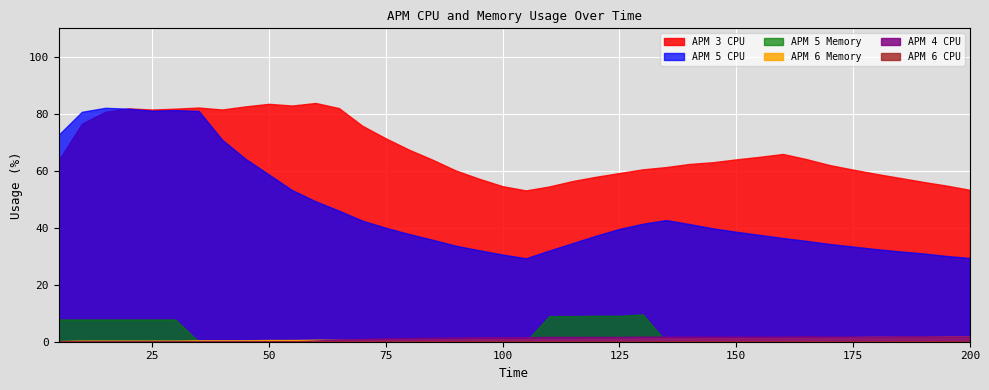

Reading left to right, extract all data points from this chart.

APM 5 CPU: 72.6	80.7	82.1	81.8	81.1	81.3	81.0	70.9	64.2	58.7	53.2	49.3	46.0	42.5	40.0	37.8	35.8	33.7	32.1	30.6	29.3	32.0	34.6	37.2	39.6	41.4	42.7	41.3	39.8	38.6	37.5	36.4	35.4	34.3	33.4	32.5	31.7	31.0	30.1	29.4
APM 3 CPU: 63.6	76.5	80.7	81.9	81.5	81.8	82.2	81.5	82.6	83.5	82.9	83.8	82.0	75.8	71.4	67.4	63.9	60.1	57.2	54.6	53.1	54.5	56.4	57.9	59.2	60.5	61.3	62.4	63.0	64.0	64.9	65.9	64.1	62.0	60.4	58.9	57.5	56.1	54.8	53.3
APM 6 Memory: 0.2	0.4	0.4	0.4	0.4	0.4	0.5	0.5	0.5	0.6	0.6	0.7	0.7	0.7	0.8	0.8	0.8	0.8	0.9	0.9	0.9	1.0	1.0	1.1	1.1	1.2	1.2	1.2	1.3	1.3	1.3	1.4	1.4	1.6	1.6	1.7	1.7	1.7	1.9	1.9
APM 4 CPU: 0.0	0.0	0.0	0.0	0.0	0.0	0.0	0.0	0.0	0.0	0.1	0.4	0.8	1.0	1.2	1.3	1.4	1.5	1.6	1.6	1.6	1.7	1.7	1.7	1.7	1.8	1.8	1.8	1.8	1.8	1.8	1.8	1.9	1.8	1.8	1.8	1.9	1.9	1.9	1.9
APM 5 Memory: 7.8	7.8	7.8	7.8	7.8	7.8	0.0	0.0	0.0	0.0	0.0	0.0	0.0	0.0	0.0	0.0	0.0	0.0	0.0	0.0	0.0	9.0	9.0	9.1	9.1	9.6	0.0	0.0	0.0	0.0	0.0	0.0	0.0	0.0	0.0	0.0	0.0	0.0	0.0	0.0
APM 6 CPU: 0.0	0.1	0.1	0.0	0.0	0.0	0.0	0.0	0.0	0.0	0.0	0.0	0.0	0.0	0.0	0.0	0.0	0.0	0.0	0.0	0.0	0.0	0.0	0.0	0.0	0.0	0.0	0.0	0.0	0.0	0.0	0.0	0.0	0.0	0.0	0.0	0.0	0.0	0.0	0.0